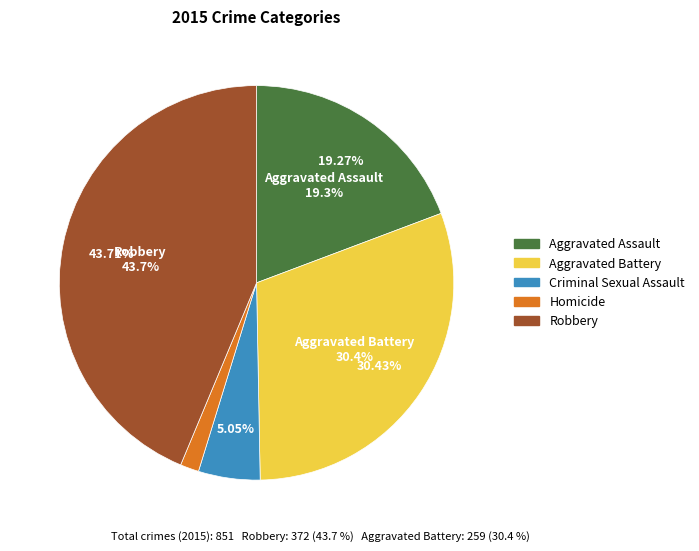

To the nearest percent, what portion does Criminal Sexual Assault represent?

5%